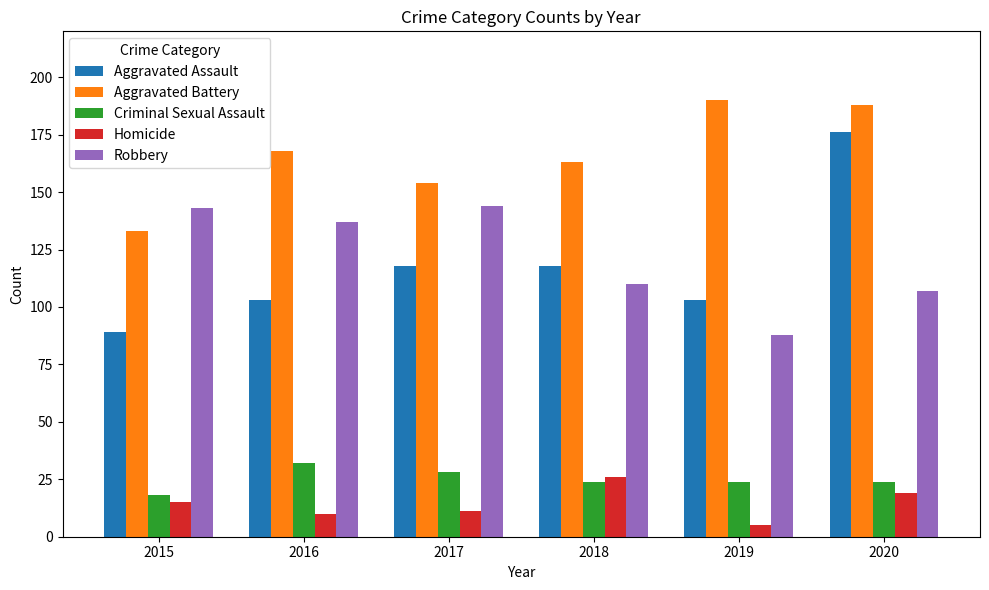

What is the difference between the maximum and second lowest values in the Homicide series?

16